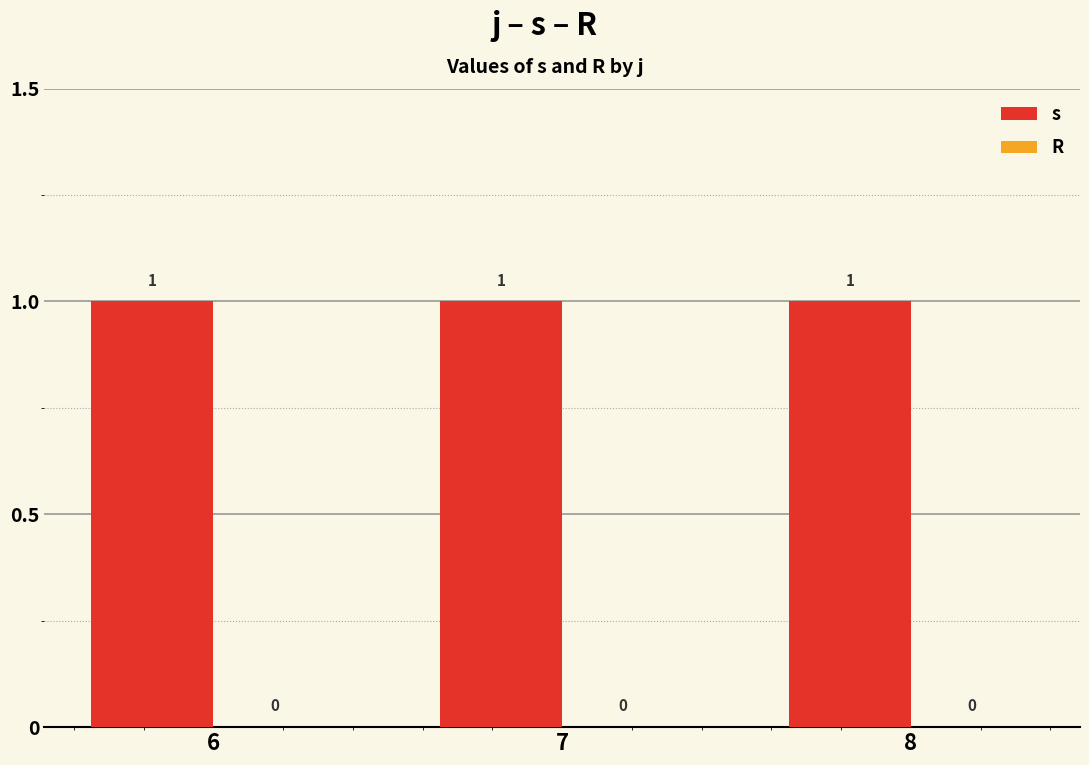

How many bars are there in total?

6